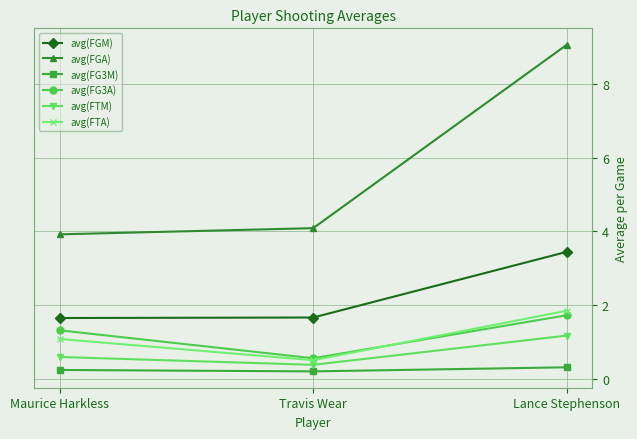

At which label does avg(FTA) first exceed 1?

Maurice Harkless